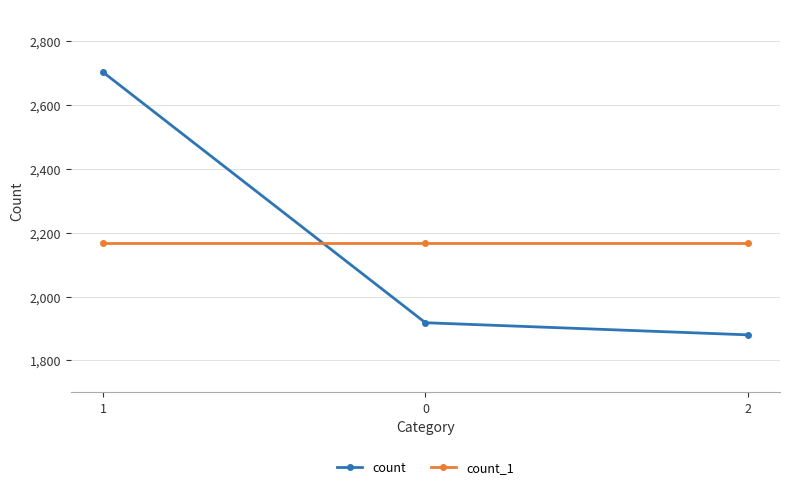

How many data points in count are less than 1918?

1